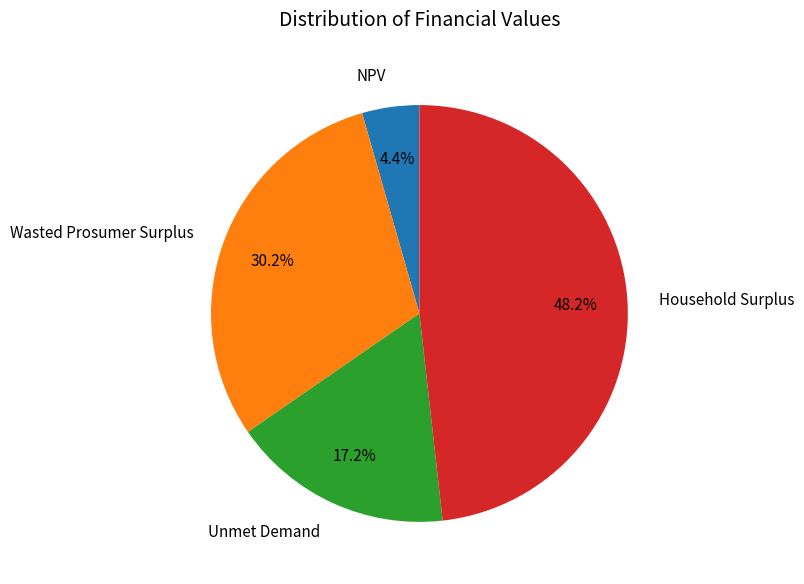

What is the largest slice in the pie chart?

Household Surplus